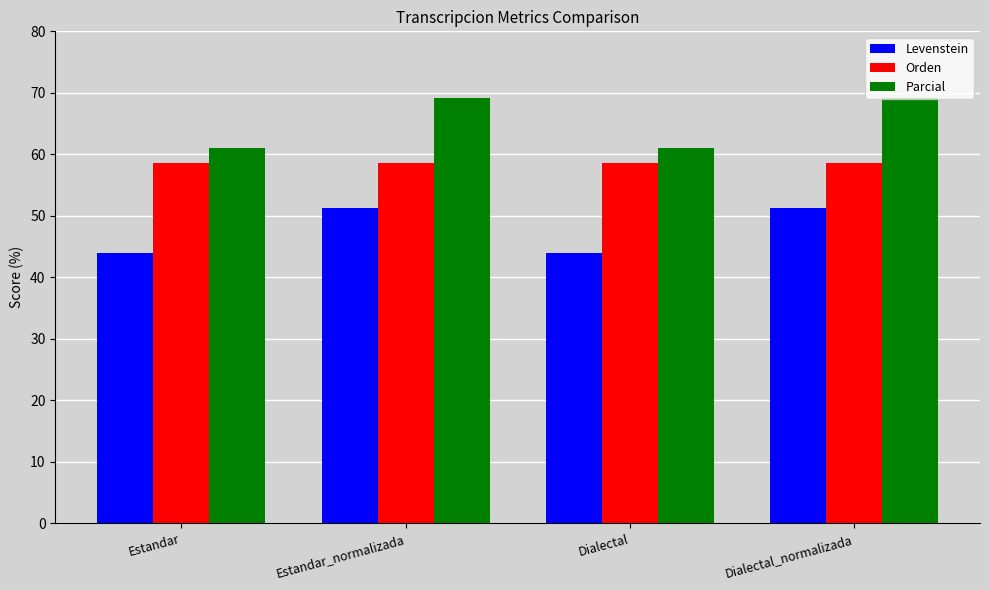

What is the difference between the highest and lowest values at Estandar_normalizada?

17.9